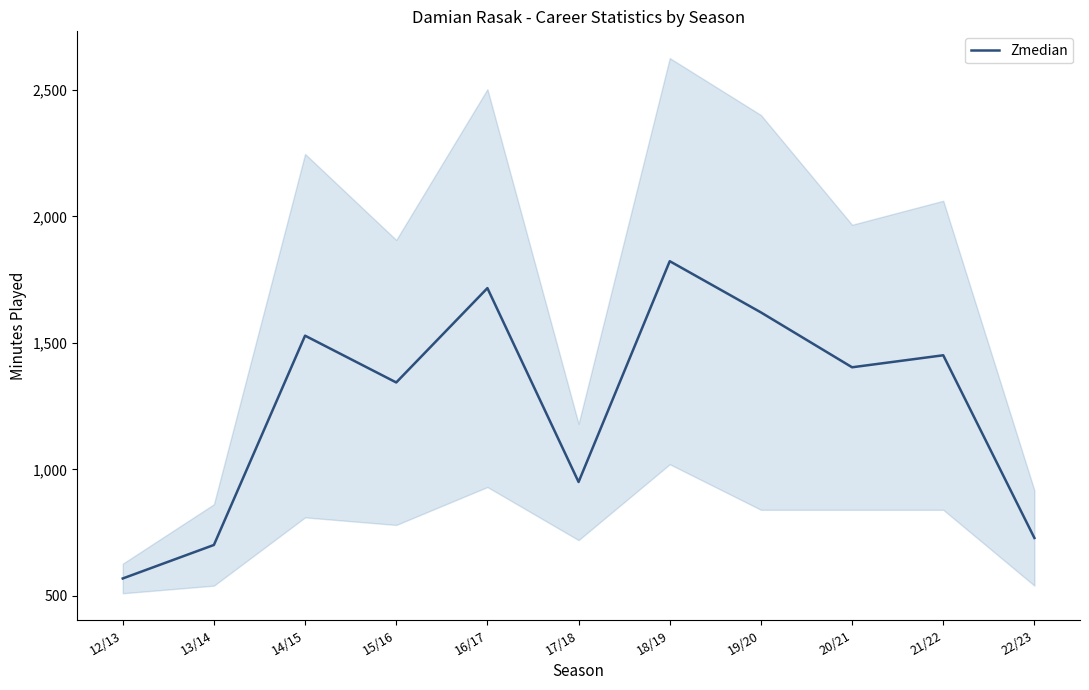

What is the sum of the values at 19/20 and 16/17?

3337.0